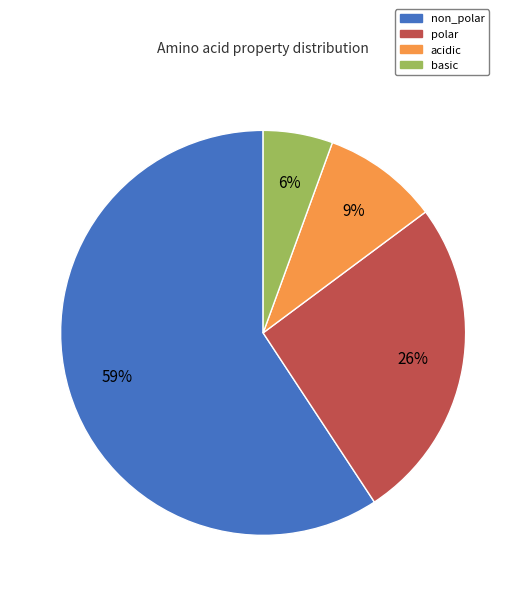

Which category has the smallest portion of the pie?

basic